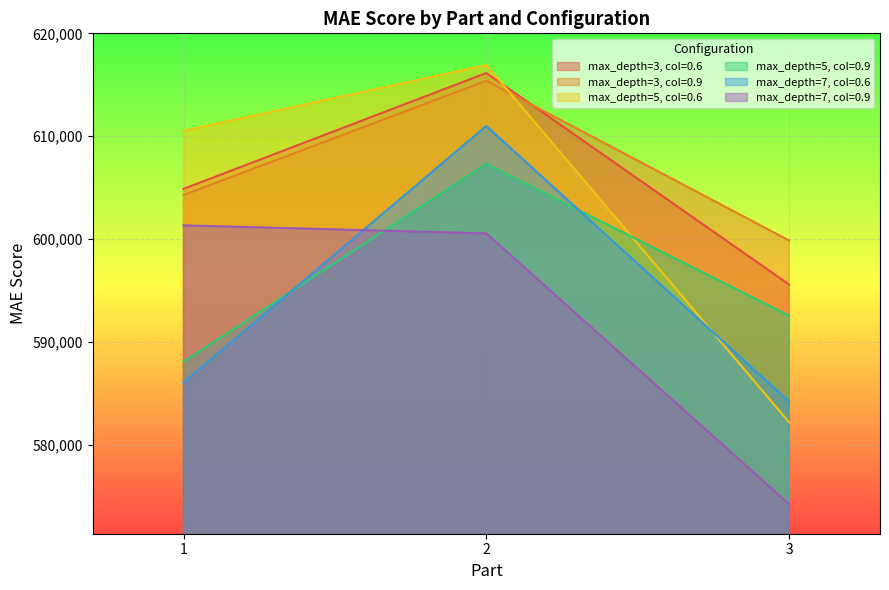

What is the difference between the max_depth=5, col=0.6 values at 1 and 2?

6406.2